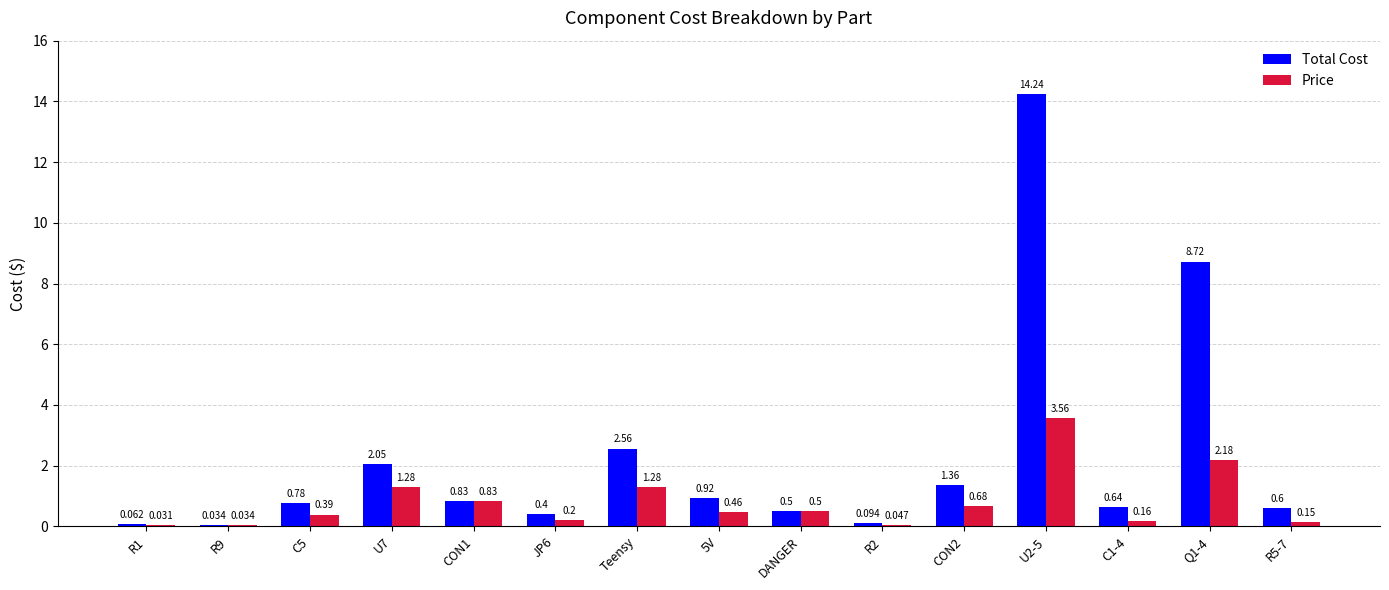

Is the value of Total Cost at 5V greater than the value of Price at CON1?

Yes